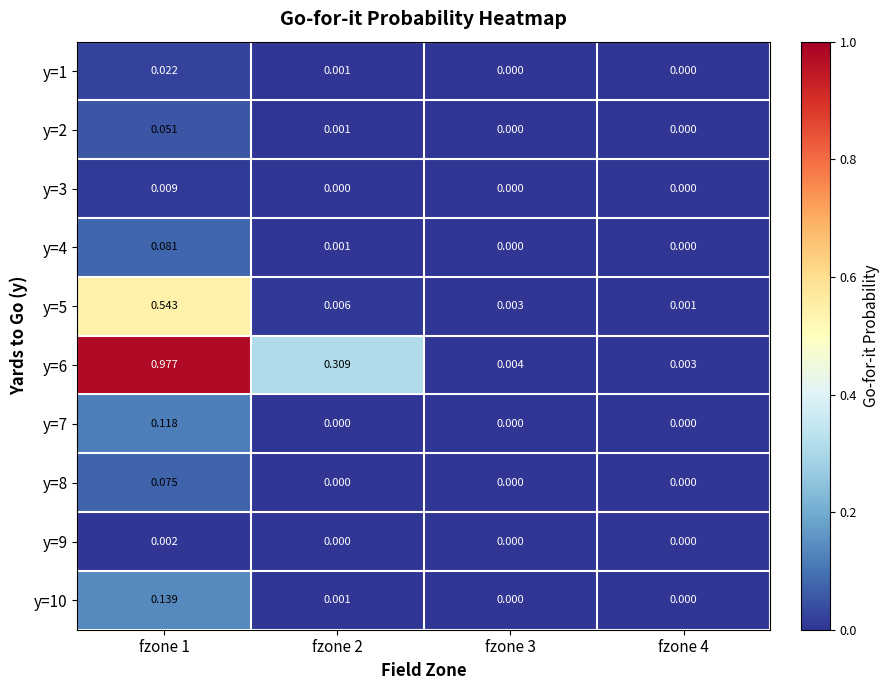

At which category does the chart reach its minimum across all series?

fzone 3